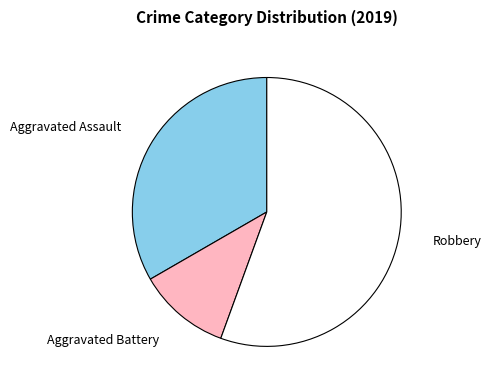

True or false: Aggravated Battery accounts for 11% of the total.

True